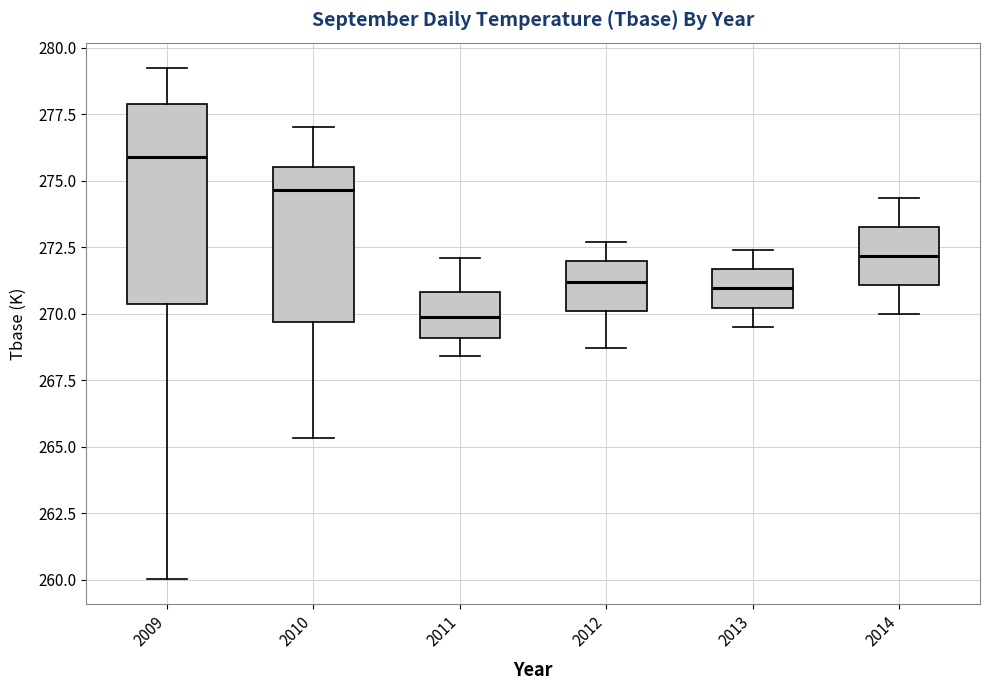

Reading left to right, transcribe this box plot: for each box, give where its median line is, the range the box spans, and where its two whiskers end, as read against the y-axis. The values are not printed on the chart, so give them approximately, as read against the axis.

2009: median 276.0, box 270.5 to 278.0, whiskers 260.0 to 279.0
2010: median 274.5, box 269.5 to 275.5, whiskers 265.5 to 277.0
2011: median 270.0, box 269.0 to 271.0, whiskers 268.5 to 272.0
2012: median 271.0, box 270.0 to 272.0, whiskers 268.5 to 272.5
2013: median 271.0, box 270.0 to 271.5, whiskers 269.5 to 272.5
2014: median 272.0, box 271.0 to 273.5, whiskers 270.0 to 274.5